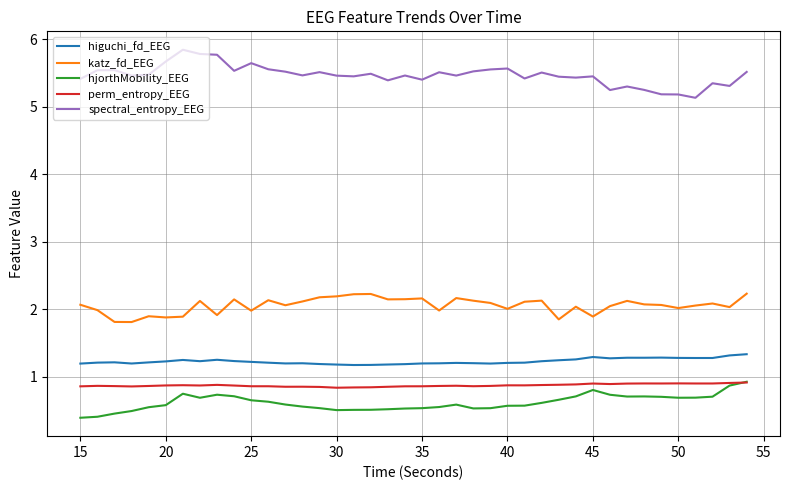

What is the minimum value for katz_fd_EEG?

1.8